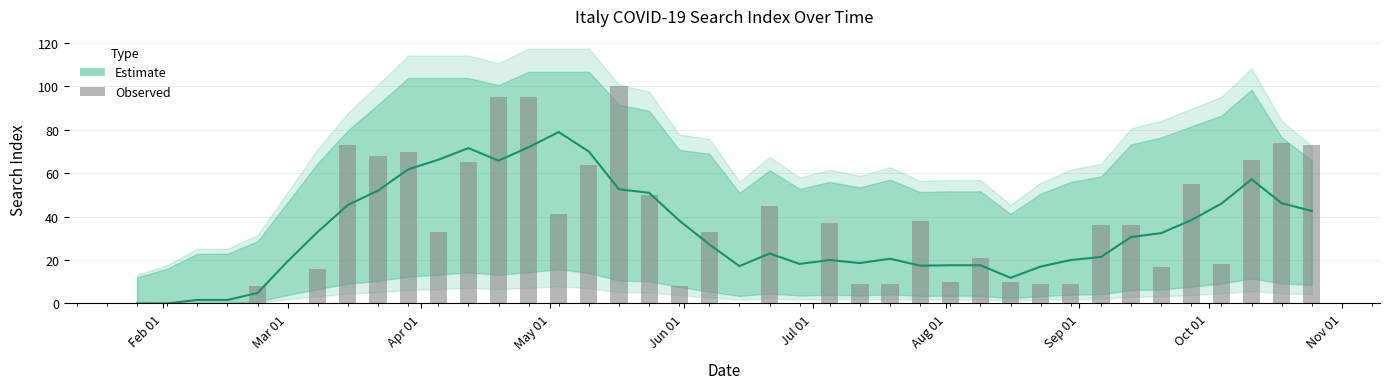

How many values are below 33?

19